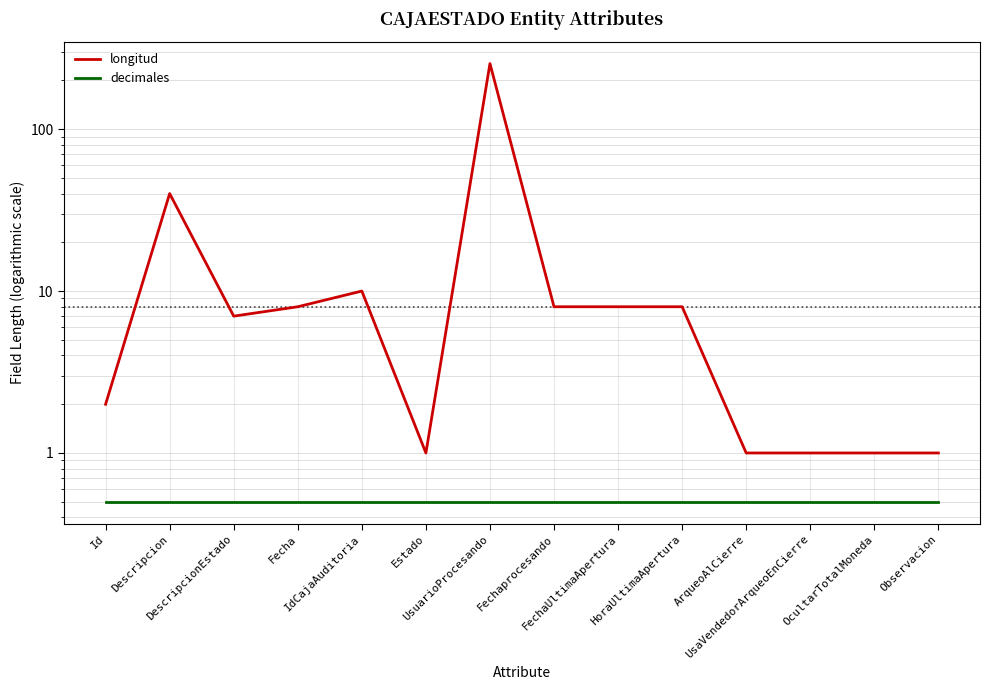

What position from the left is UsuarioProcesando?

7